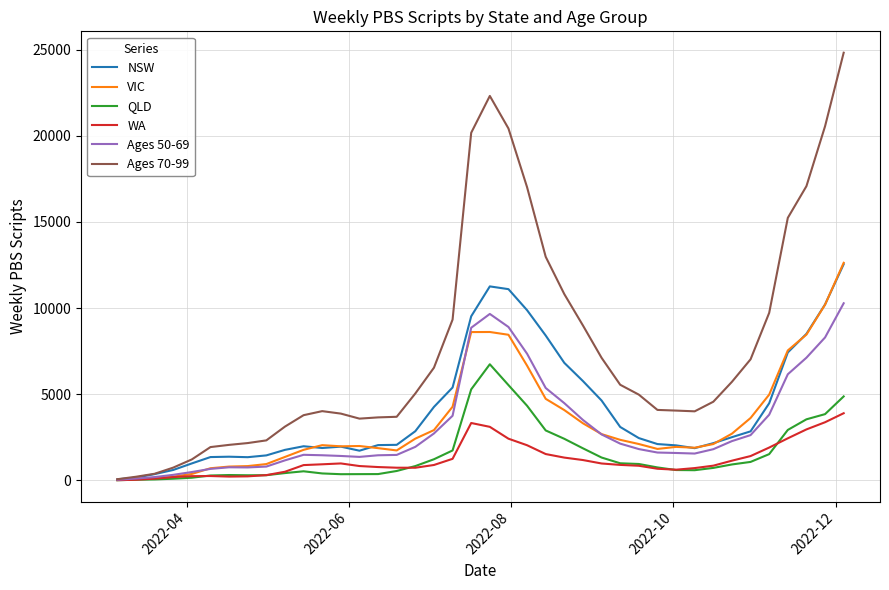

In WA, how many points are lower than both neighbors (excluding endpoints)?

3